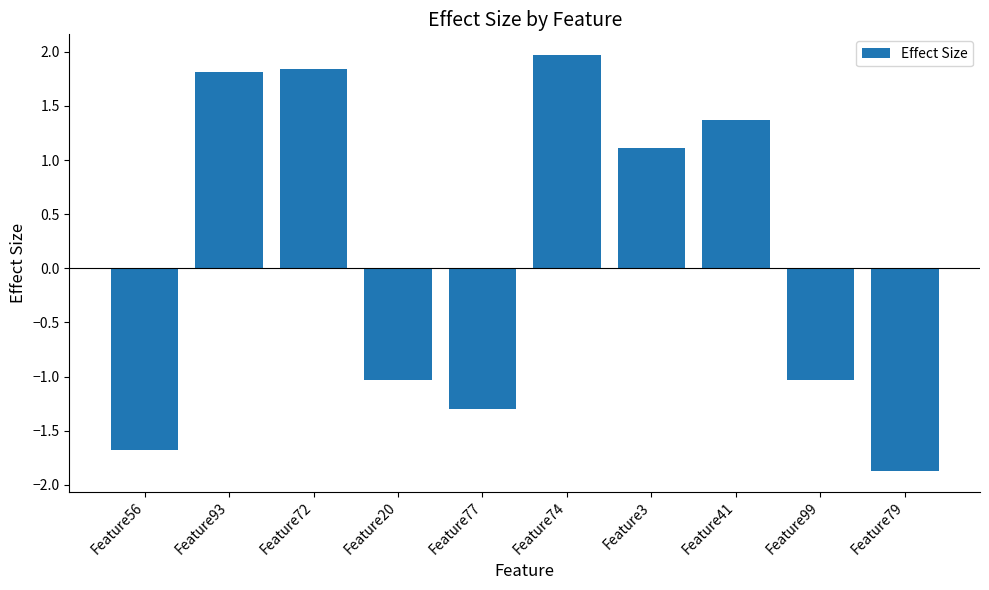

Does the chart contain stacked bars?

No